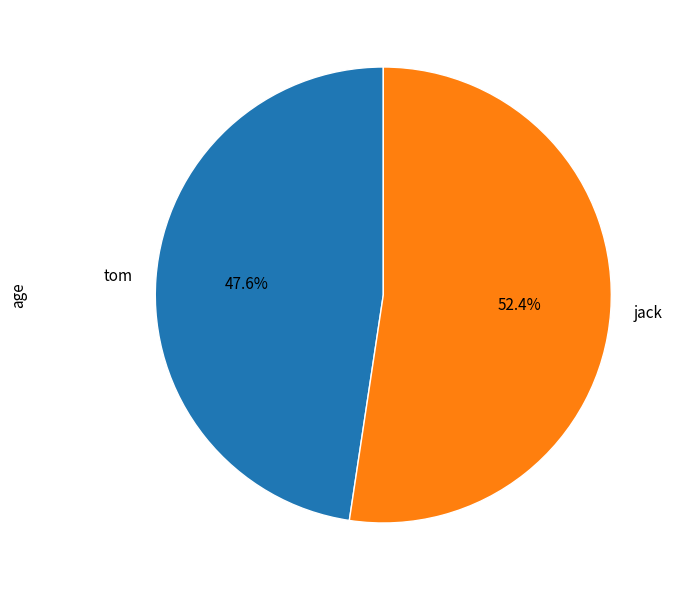

To the nearest percent, what is the combined percentage of jack and tom?

100%